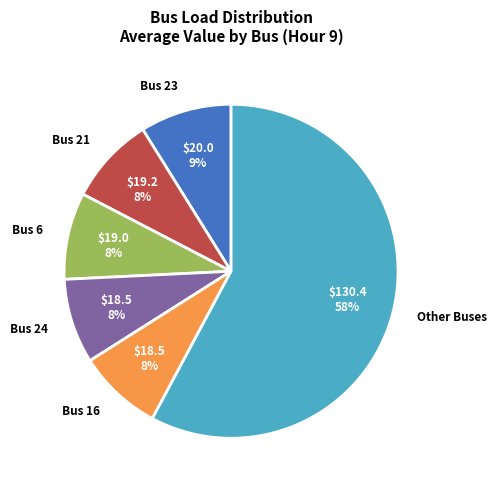

Do Bus 23 and Bus 16 together represent more than half of the pie?

No